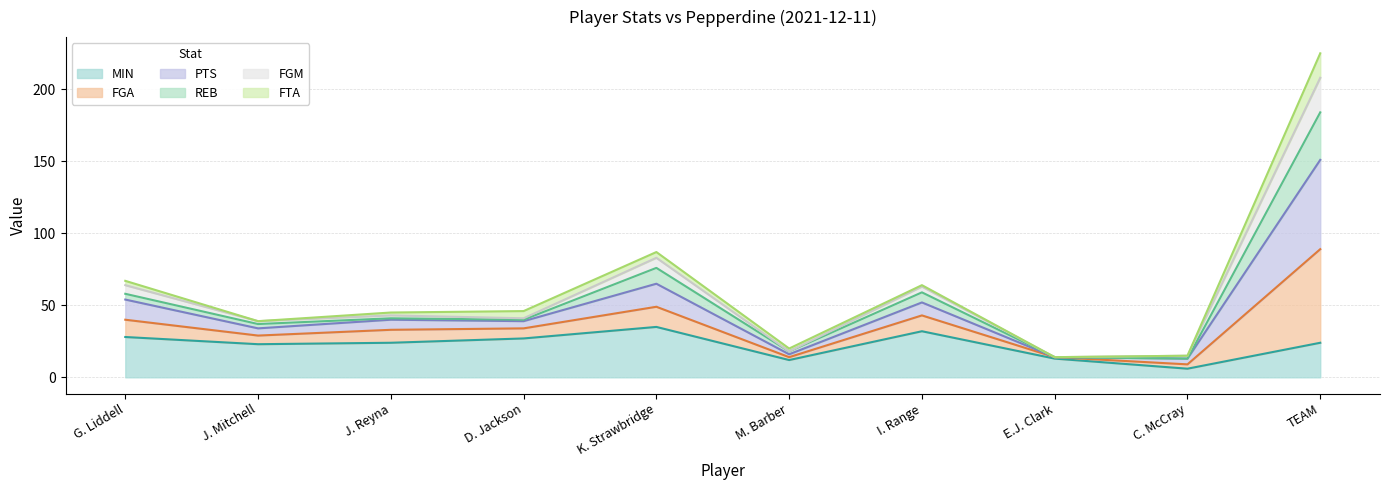

True or false: MIN has more than 1 points higher than both neighbors.

True